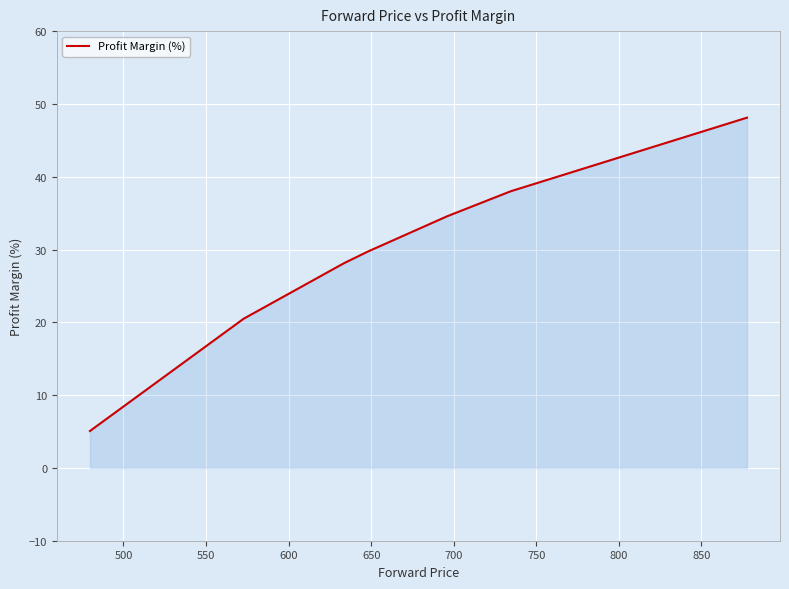

Does the chart have visible grid lines?

Yes